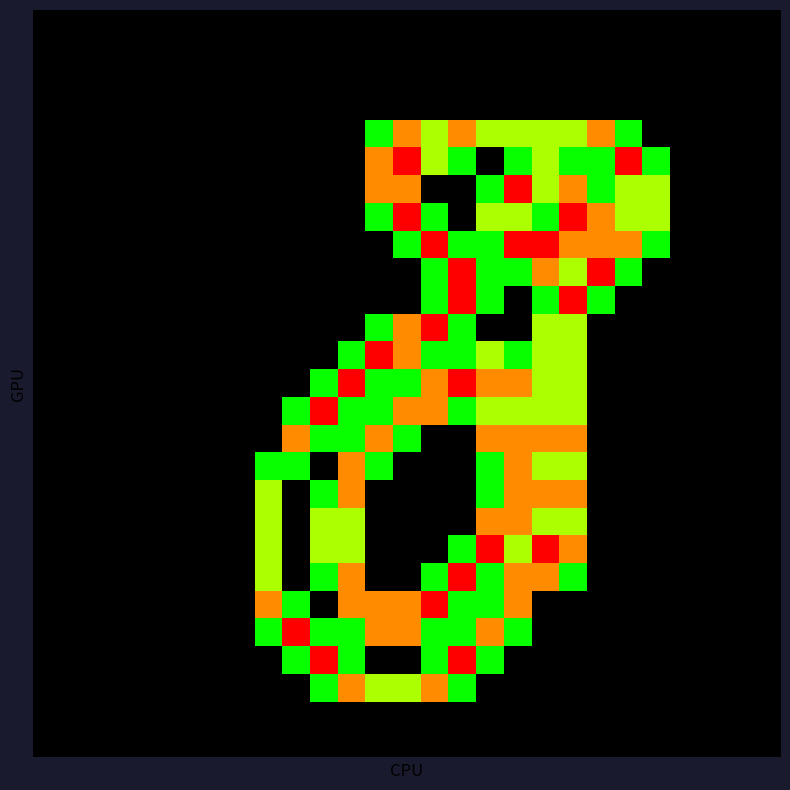

At how many categories does at least one series exceed 0?

15